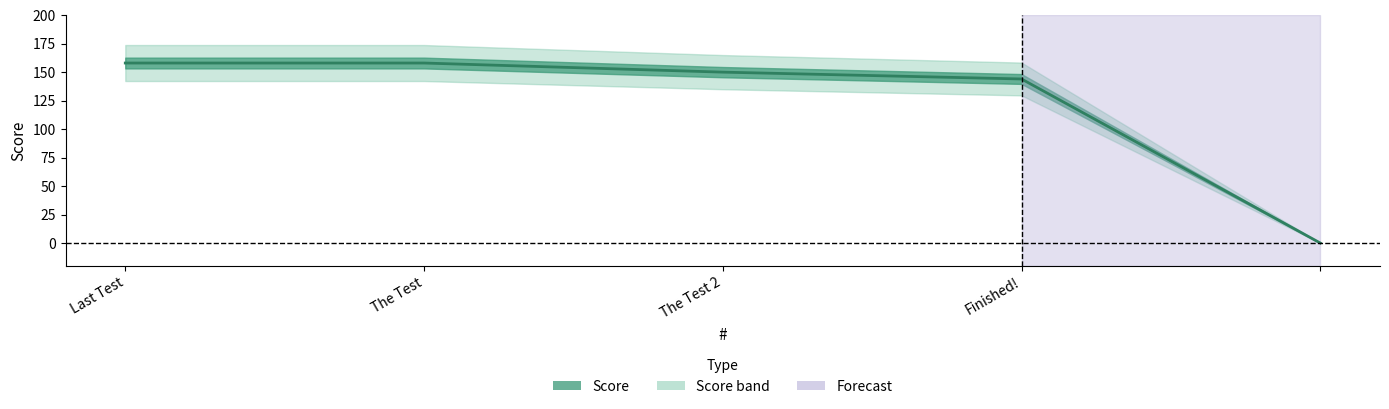

What is the value of the 3rd point from the left?

150